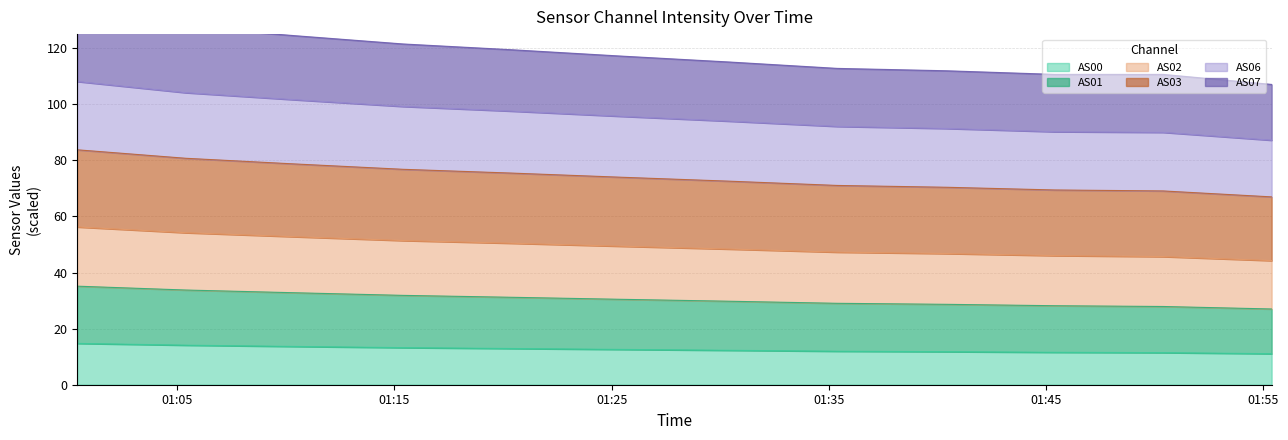

Count the number of data series in this chart.

6